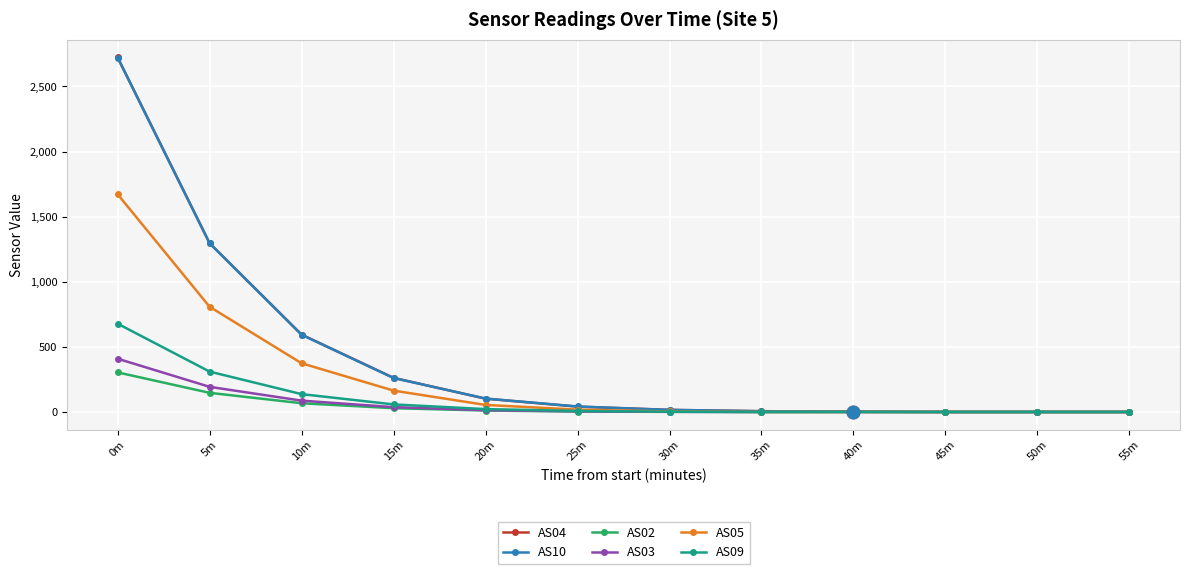

At which category is the sum across all series the highest?

0m